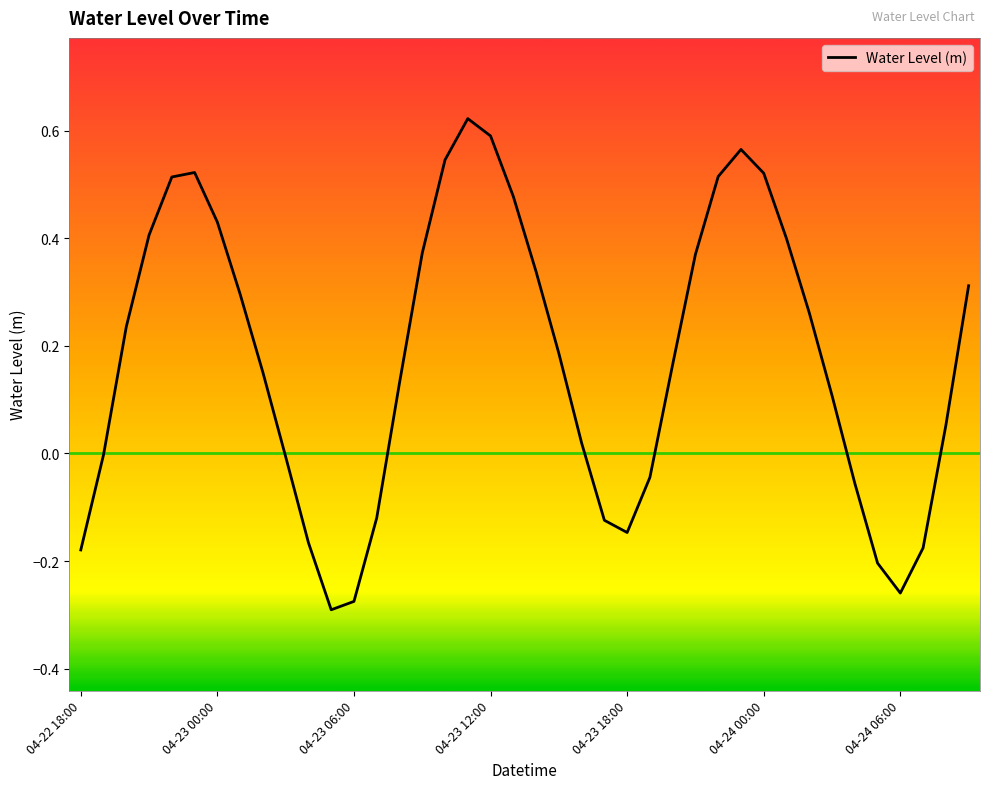

What is the difference between the maximum and minimum values?

0.9